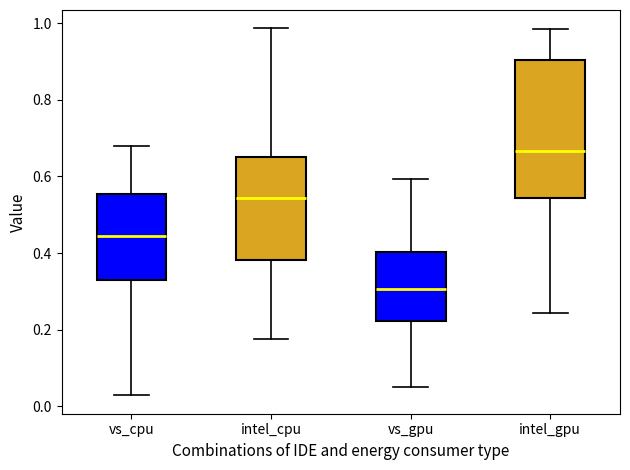

Reading left to right, read every box against the y-axis: the position of its median line, the range the box covers, and the ends of its whiskers. The values are not printed on the chart, so give them approximately, as read against the axis.

vs_cpu: median 0.44, box 0.32 to 0.56, whiskers 0.02 to 0.68
intel_cpu: median 0.54, box 0.38 to 0.66, whiskers 0.18 to 0.98
vs_gpu: median 0.30, box 0.22 to 0.40, whiskers 0.06 to 0.60
intel_gpu: median 0.66, box 0.54 to 0.90, whiskers 0.24 to 0.98